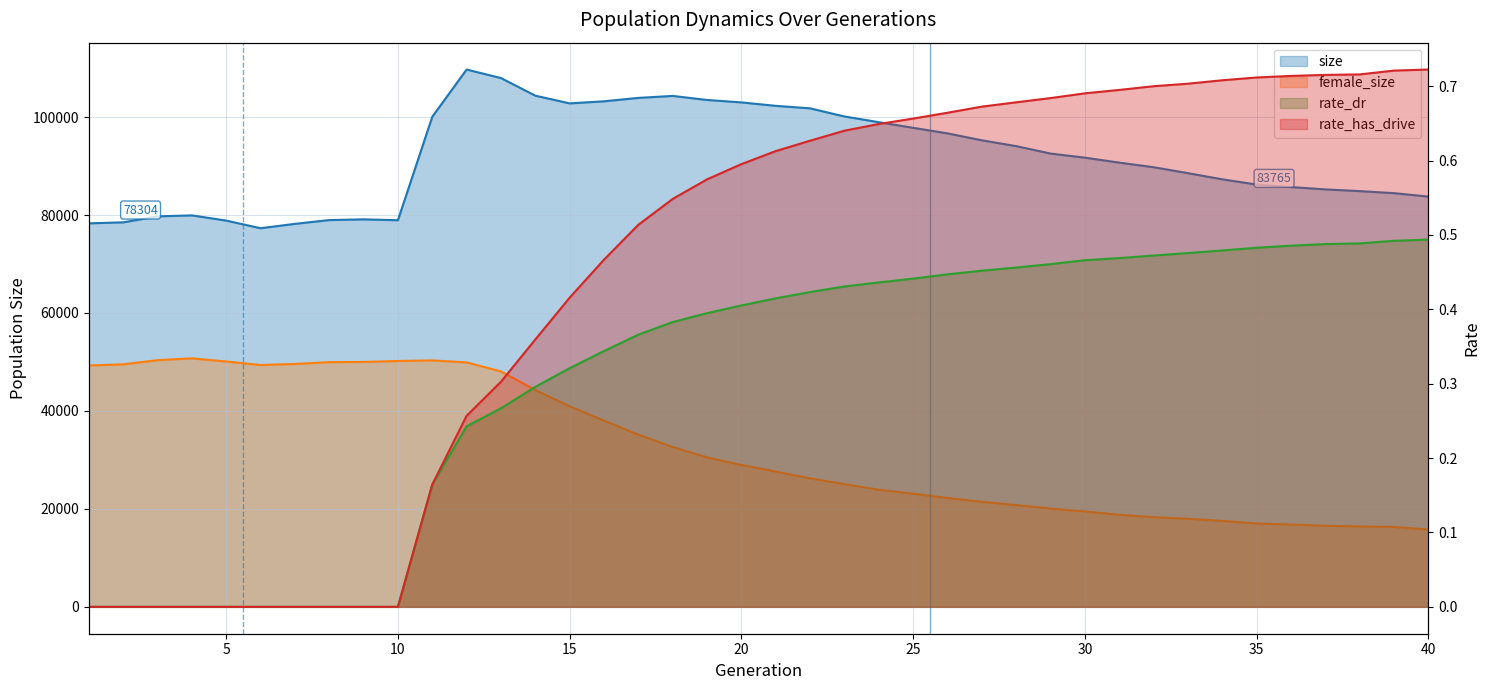

Does the chart have visible grid lines?

Yes